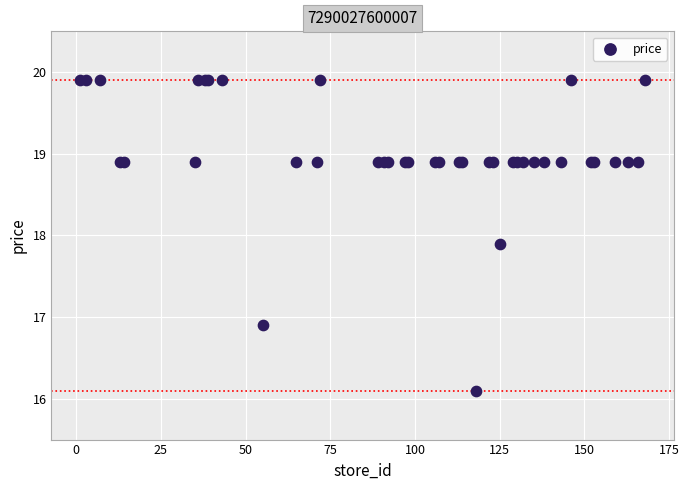

What Y value in the scatter plot is closest to 18?

17.9